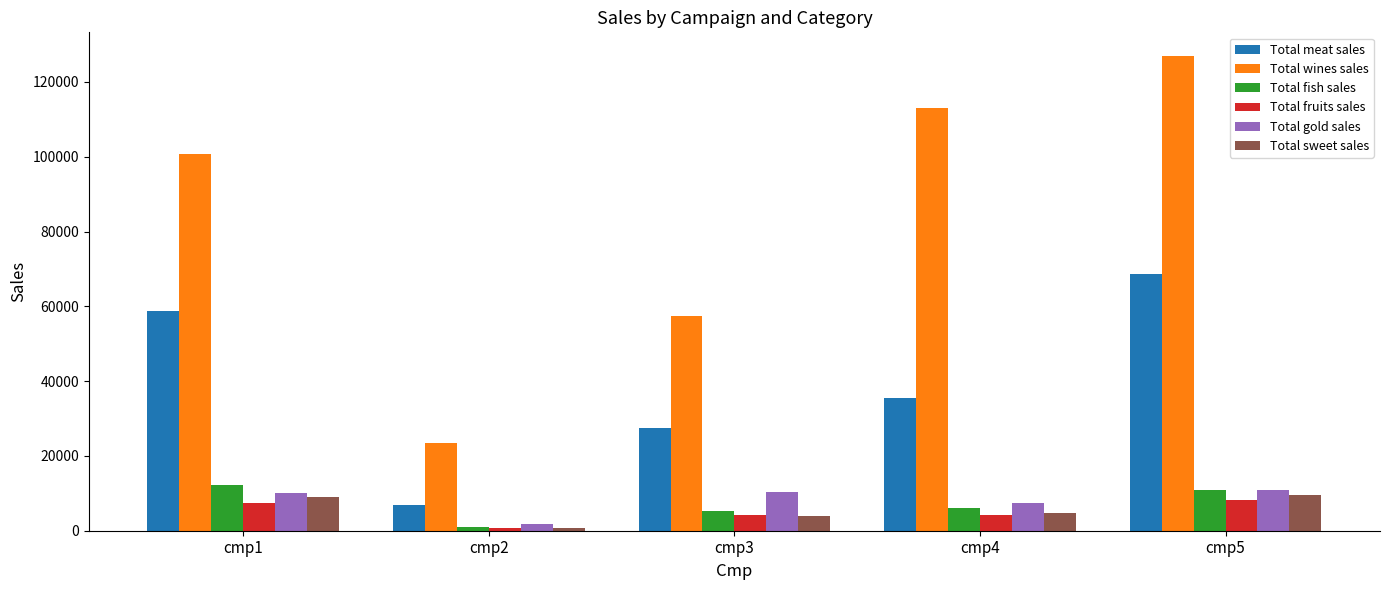

Which series has the largest range (max minus min)?

Total wines sales